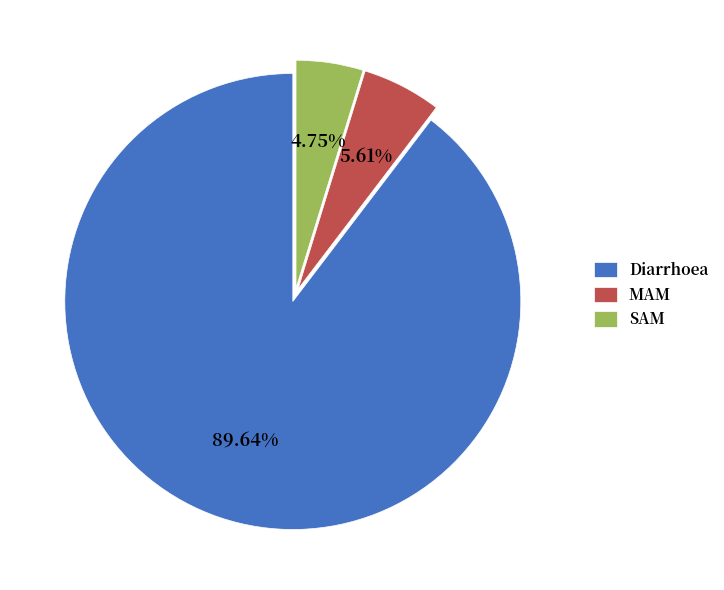

Is SAM the majority of the pie?

No